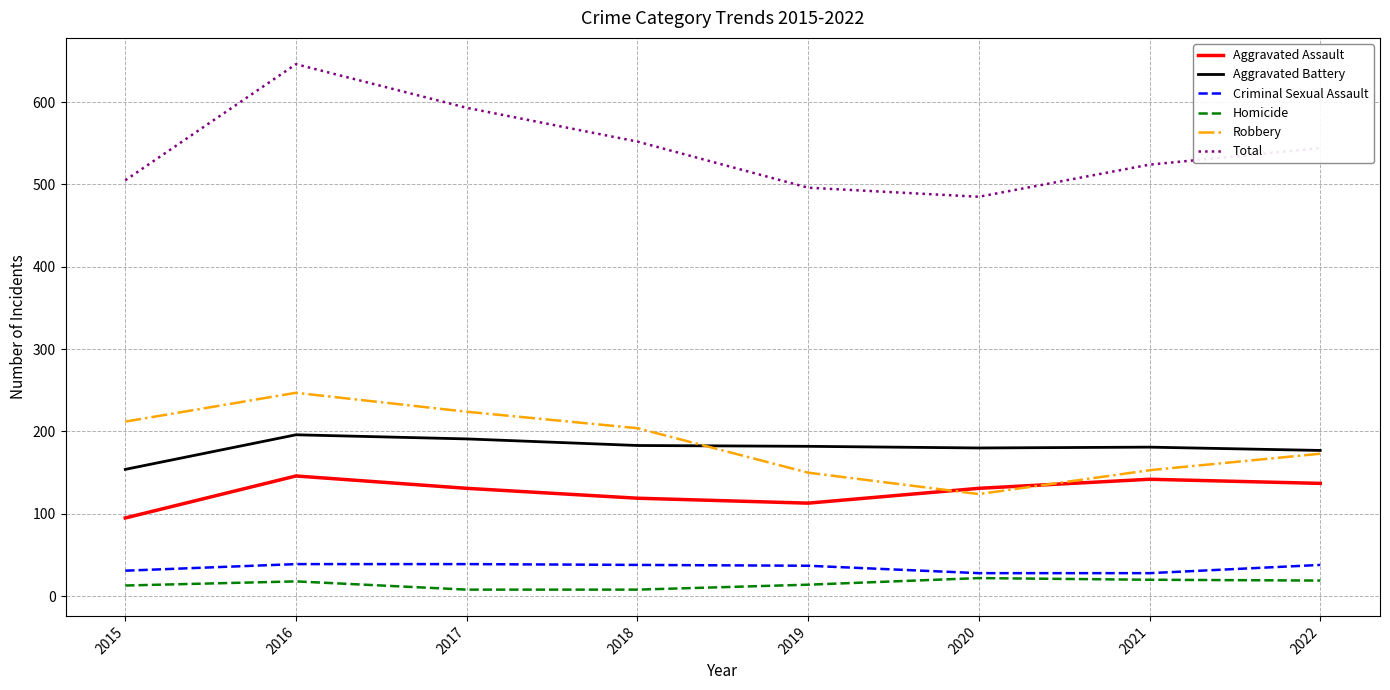

True or false: Aggravated Battery and Criminal Sexual Assault cross at least once.

False